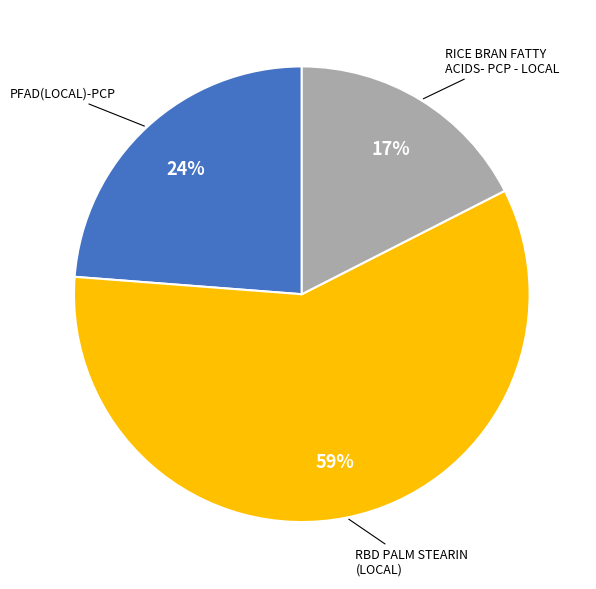

Does RBD PALM STEARIN (LOCAL) represent more than half of the total?

Yes